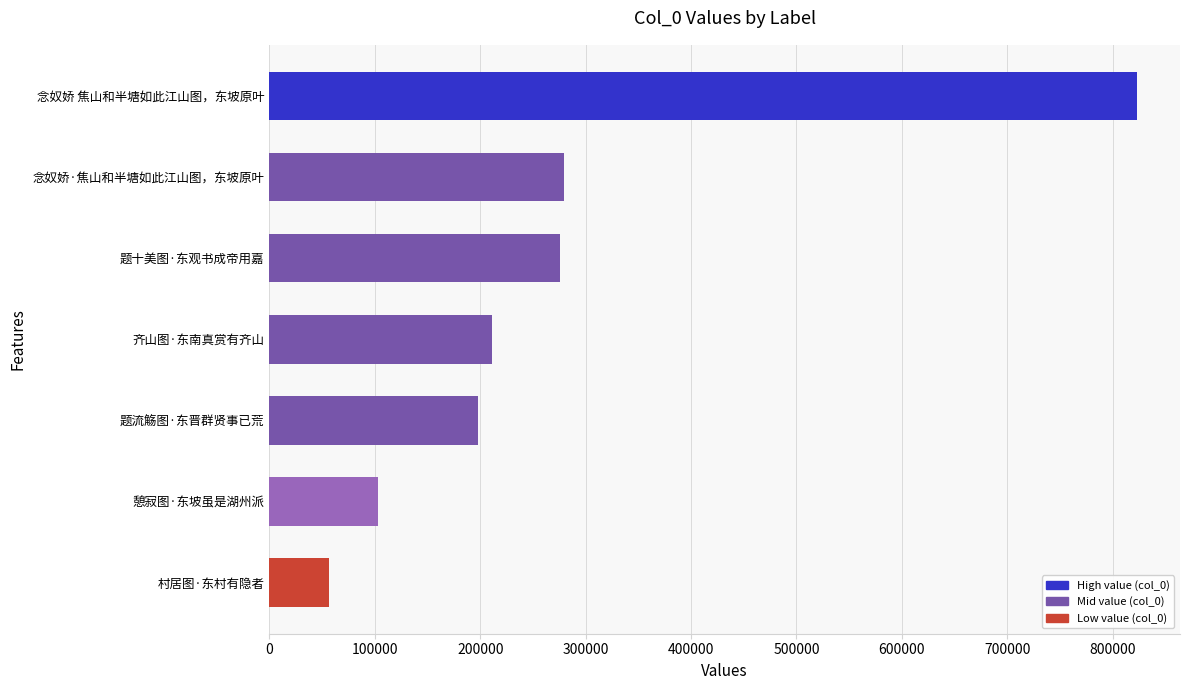

Which has a higher value, 念奴娇 焦山和半塘如此江山图，东坡原叶 or 齐山图·东南真赏有齐山?

念奴娇 焦山和半塘如此江山图，东坡原叶